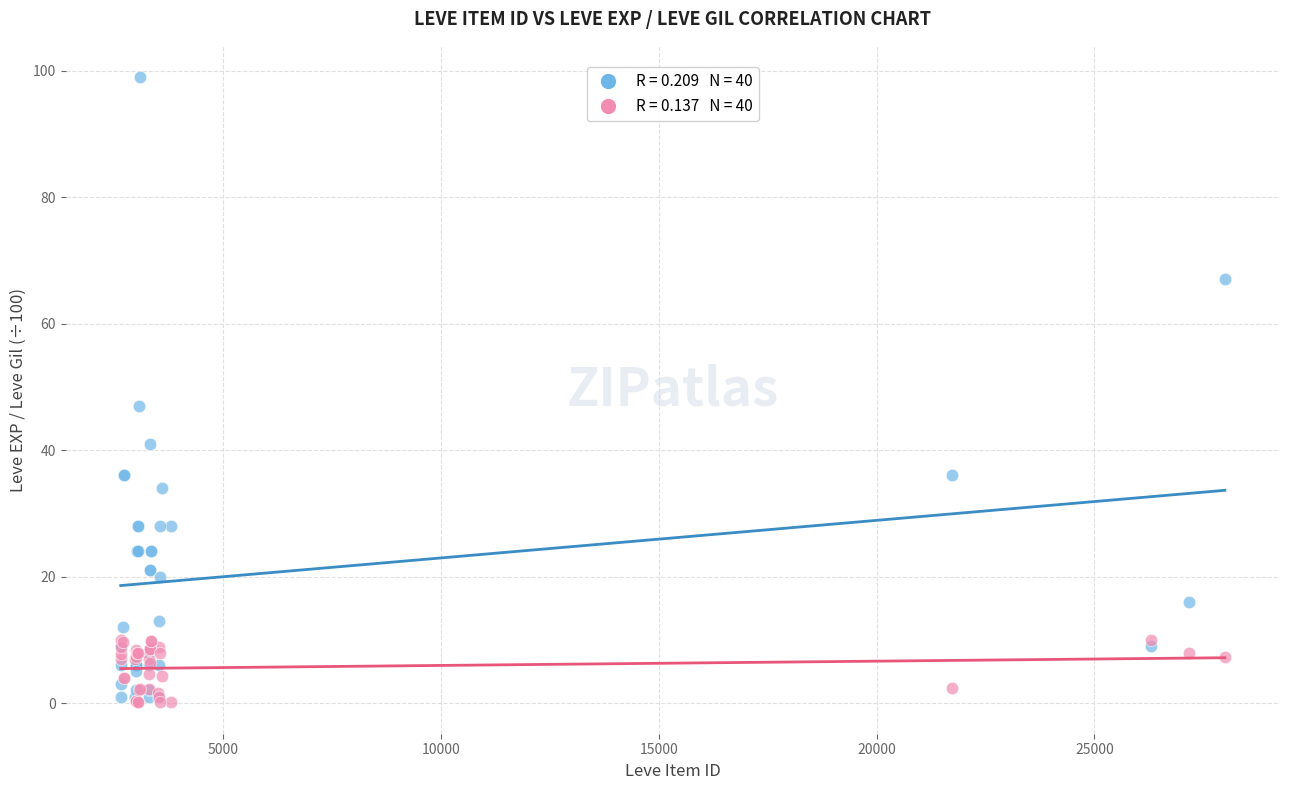

Across all series, what Y value is closest to 49?

47.0